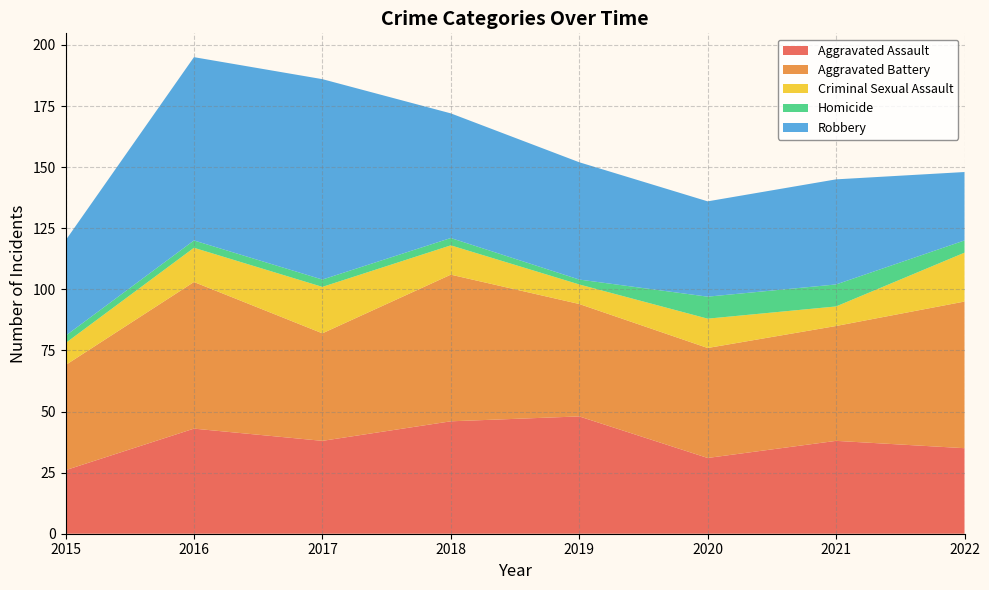

Reading right to left, what are all the values shown in this chart?

Aggravated Assault: 35	38	31	48	46	38	43	26
Aggravated Battery: 60	47	45	46	60	44	60	43
Criminal Sexual Assault: 20	8	12	8	12	19	14	9
Homicide: 5	9	9	2	3	3	3	3
Robbery: 28	43	39	48	51	82	75	39